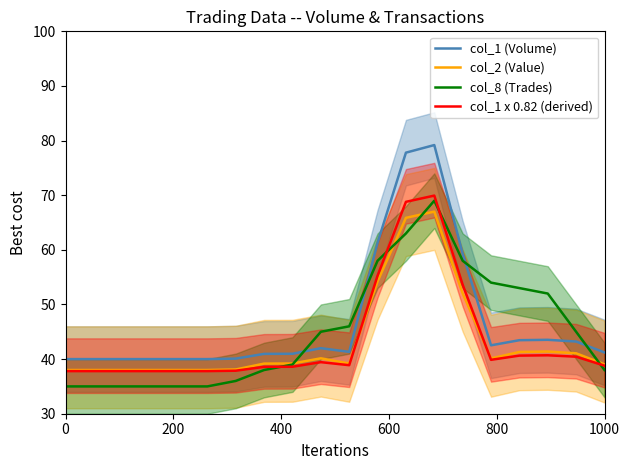

What is the value of the col_2 (Value) point at the 7th from the left?

38.1